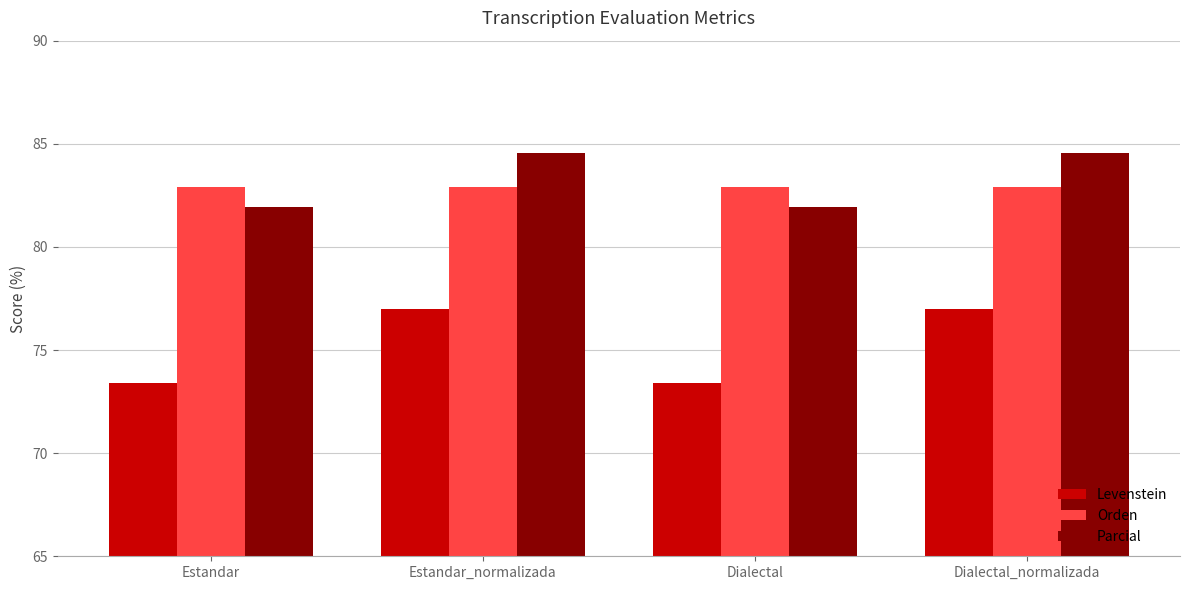

What is the highest value of the Parcial series?

84.5